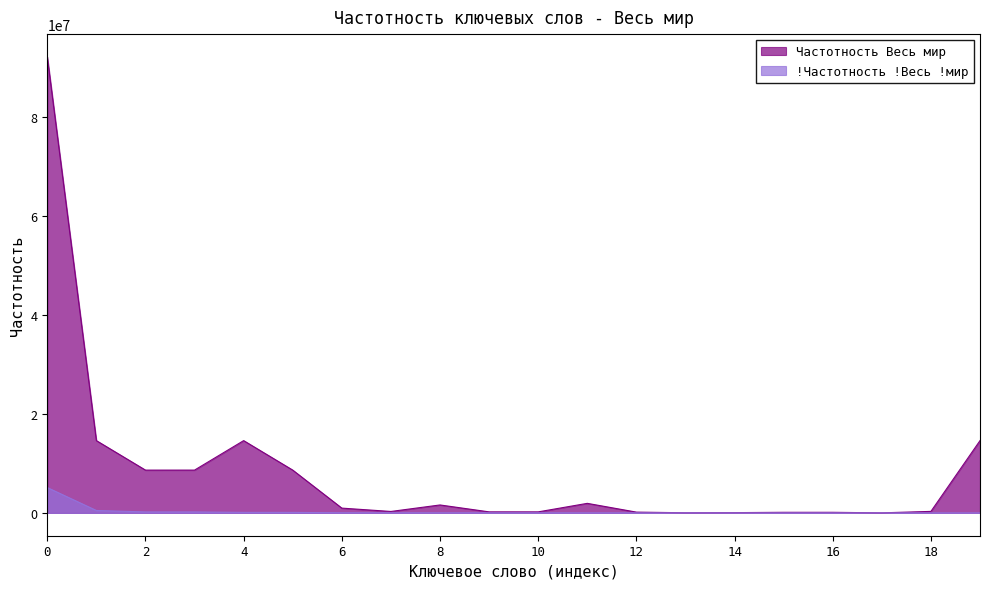

In Частотность Весь мир, how many points are higher than both neighbors (excluding endpoints)?

4